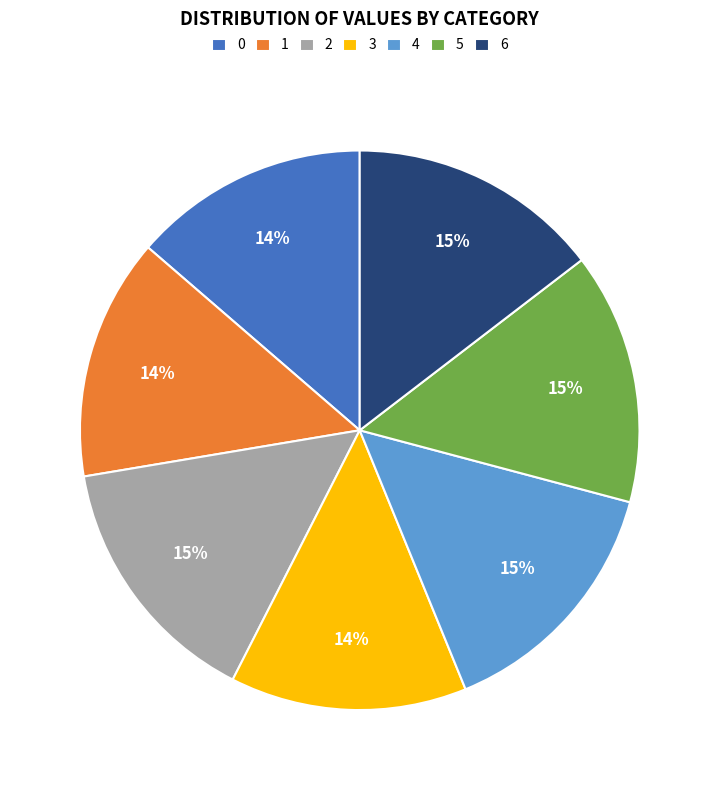

Is there a majority slice in this chart?

No